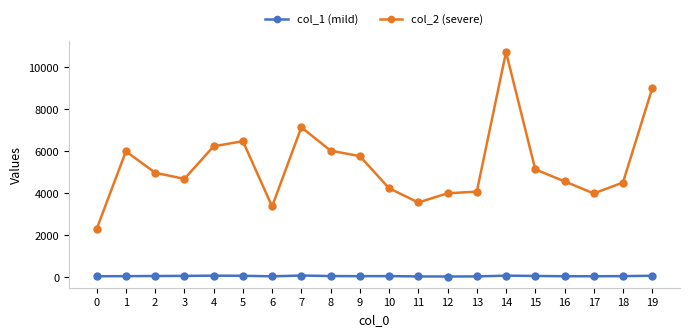

Where is the first local minimum for col_2 (severe)?

3